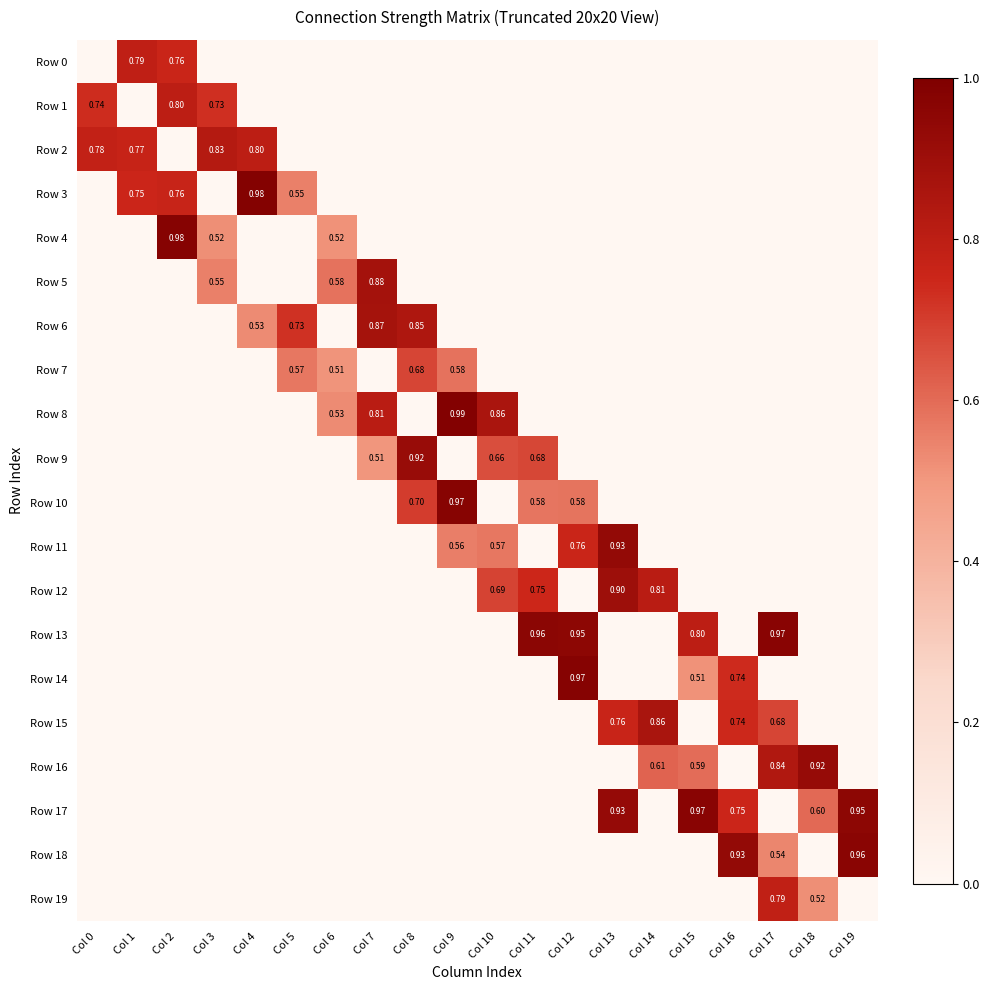

Rank the series by their maximum value, from highest to lowest.

Row 8, Row 3, Row 4, Row 14, Row 10, Row 17, Row 13, Row 18, Row 11, Row 16, Row 9, Row 12, Row 5, Row 6, Row 15, Row 2, Row 1, Row 0, Row 19, Row 7